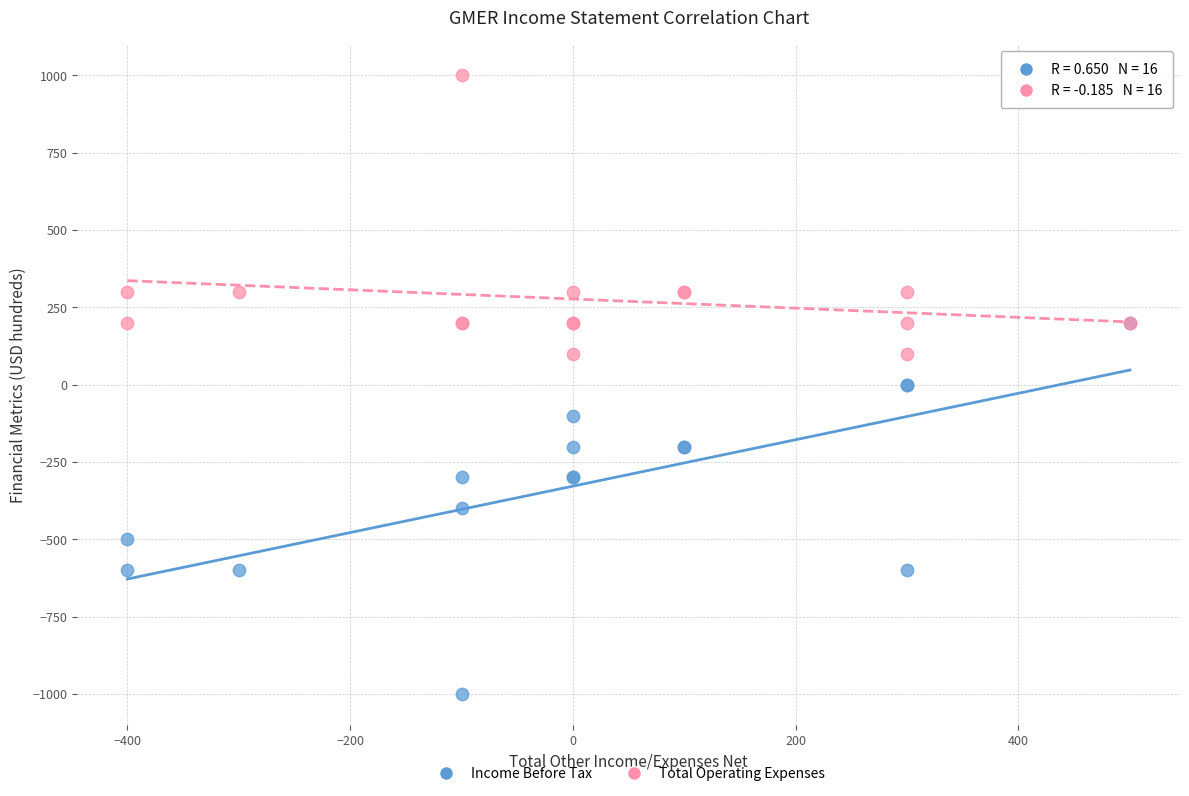

What are all the series names shown in the legend?

Income Before Tax, Total Operating Expenses